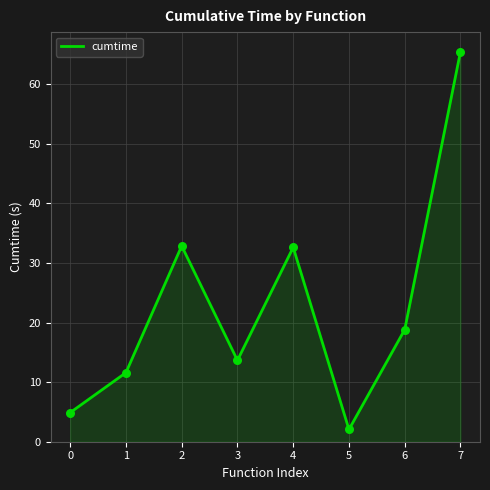

What is the change in value from 2 to 7?

+32.6